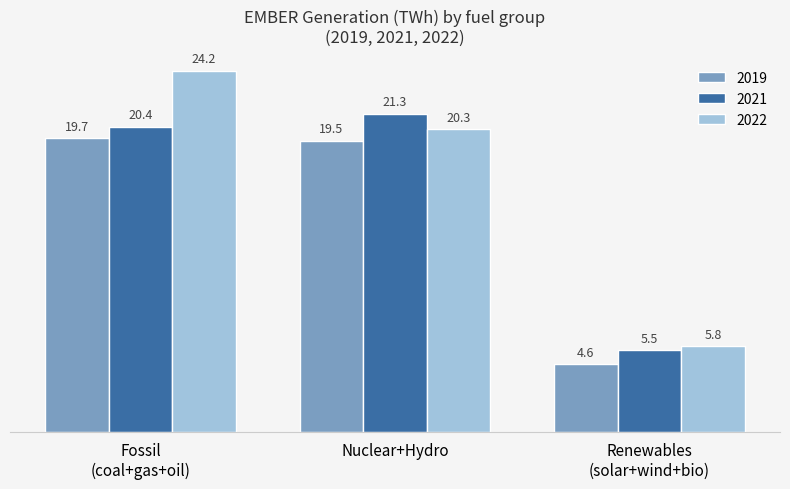

Does the chart contain stacked bars?

No